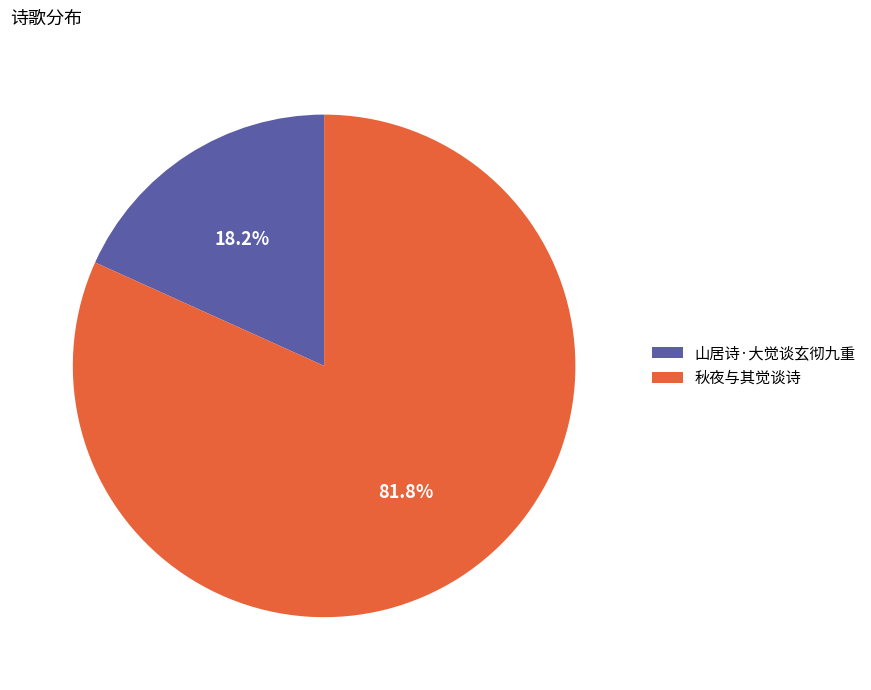

Is it true that 秋夜与其觉谈诗 is 82% of the pie?

True